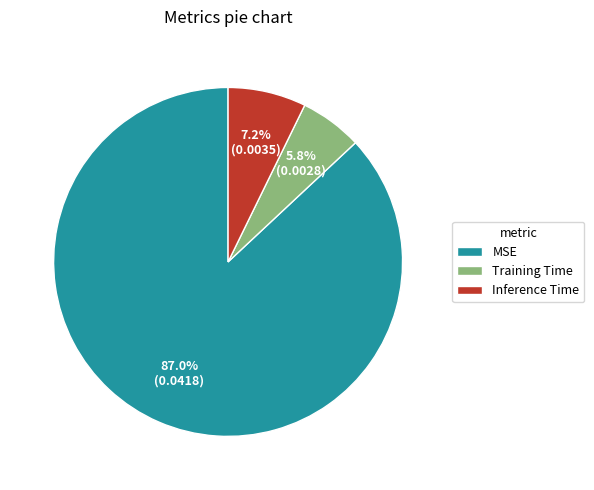

How many slices are in this pie chart?

3